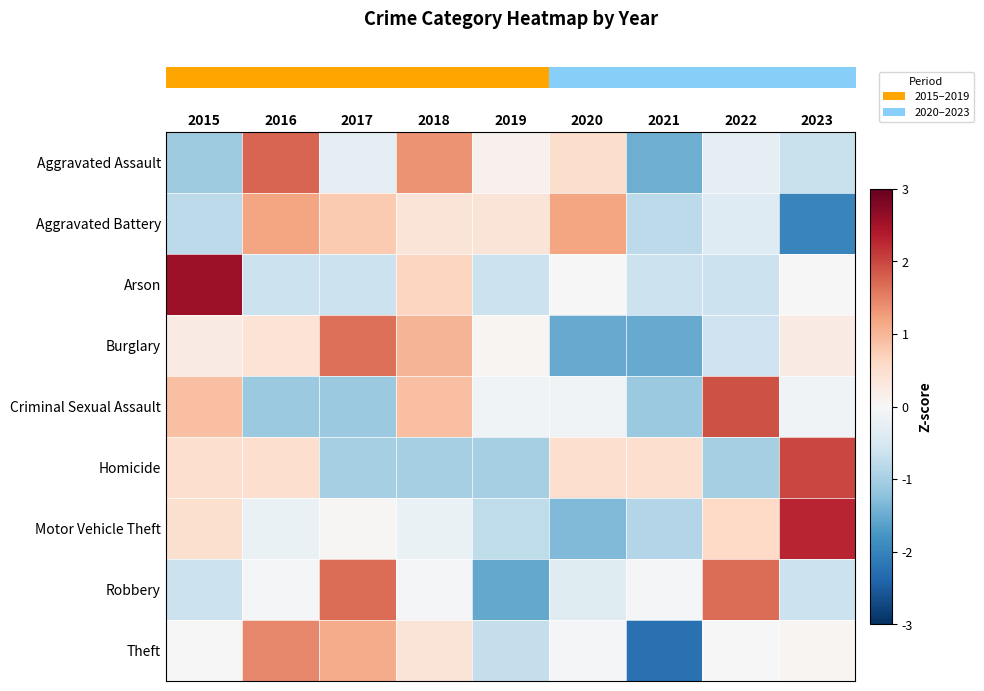

Reading left to right, list all the values displayed in this chart.

row_0: -1.1	1.7	-0.3	1.3	0.1	0.5	-1.5	-0.3	-0.7
row_1: -0.8	1.2	0.8	0.4	0.4	1.2	-0.8	-0.4	-2.0
row_2: 2.6	-0.6	-0.6	0.6	-0.6	0.0	-0.6	-0.6	0.0
row_3: 0.2	0.4	1.6	1.0	0.1	-1.5	-1.5	-0.6	0.2
row_4: 0.9	-1.1	-1.1	0.9	-0.1	-0.1	-1.1	1.9	-0.1
row_5: 0.5	0.5	-1.0	-1.0	-1.0	0.5	0.5	-1.0	2.0
row_6: 0.5	-0.2	0.0	-0.2	-0.8	-1.3	-0.9	0.6	2.3
row_7: -0.6	-0.1	1.7	-0.1	-1.5	-0.4	-0.1	1.7	-0.6
row_8: 0.0	1.4	1.1	0.4	-0.7	-0.1	-2.2	0.0	0.1